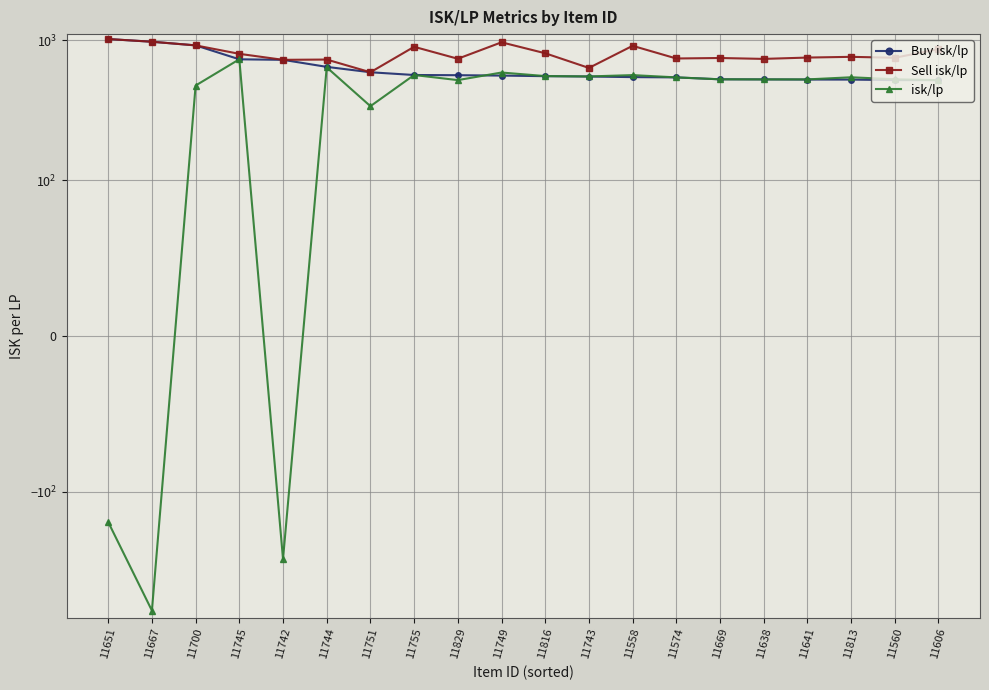

Which series has the widest spread of values?

isk/lp